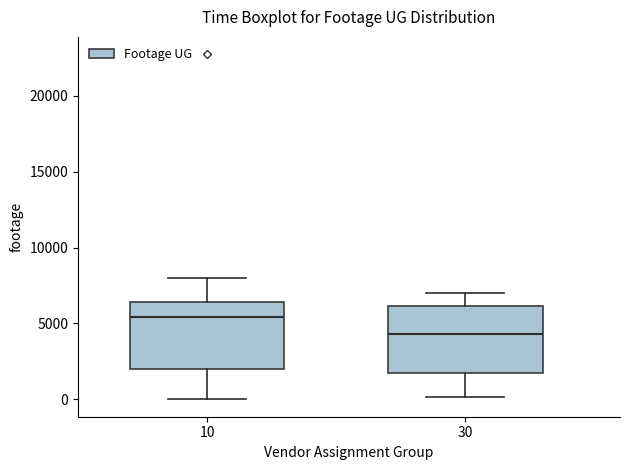

Reading left to right, transcribe this box plot: for each box, give where its median line is, the range the box spans, and where its two whiskers end, as read against the y-axis. The values are not printed on the chart, so give them approximately, as read against the axis.

10: median 5500, box 2000 to 6500, whiskers 0 to 8000
30: median 4500, box 1500 to 6000, whiskers 0 to 7000